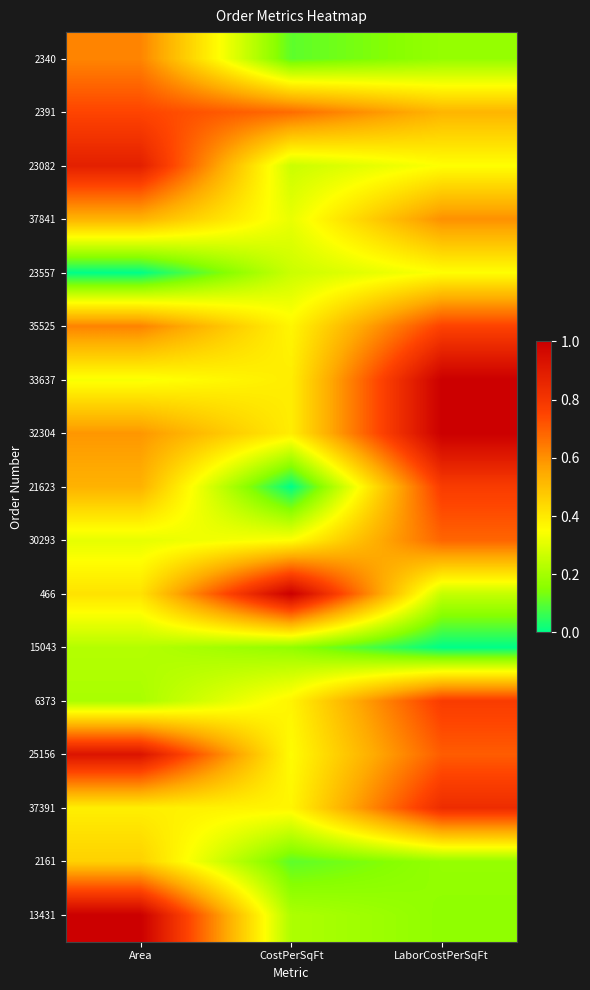

Reading left to right, list all the values displayed in this chart.

2340: Area=0.6	CostPerSqFt=0.1	LaborCostPerSqFt=0.2
2391: Area=0.8	CostPerSqFt=0.7	LaborCostPerSqFt=0.5
23082: Area=0.9	CostPerSqFt=0.3	LaborCostPerSqFt=0.3
37841: Area=0.5	CostPerSqFt=0.3	LaborCostPerSqFt=0.6
23557: Area=0.0	CostPerSqFt=0.3	LaborCostPerSqFt=0.3
35525: Area=0.6	CostPerSqFt=0.4	LaborCostPerSqFt=0.8
33637: Area=0.3	CostPerSqFt=0.4	LaborCostPerSqFt=1.0
32304: Area=0.6	CostPerSqFt=0.4	LaborCostPerSqFt=1.0
21623: Area=0.5	CostPerSqFt=0.0	LaborCostPerSqFt=0.8
30293: Area=0.3	CostPerSqFt=0.4	LaborCostPerSqFt=0.7
466: Area=0.4	CostPerSqFt=1.0	LaborCostPerSqFt=0.3
15043: Area=0.2	CostPerSqFt=0.2	LaborCostPerSqFt=0.0
6373: Area=0.2	CostPerSqFt=0.4	LaborCostPerSqFt=0.8
25156: Area=0.9	CostPerSqFt=0.4	LaborCostPerSqFt=0.7
37391: Area=0.4	CostPerSqFt=0.4	LaborCostPerSqFt=0.8
2161: Area=0.5	CostPerSqFt=0.1	LaborCostPerSqFt=0.2
13431: Area=1.0	CostPerSqFt=0.2	LaborCostPerSqFt=0.2